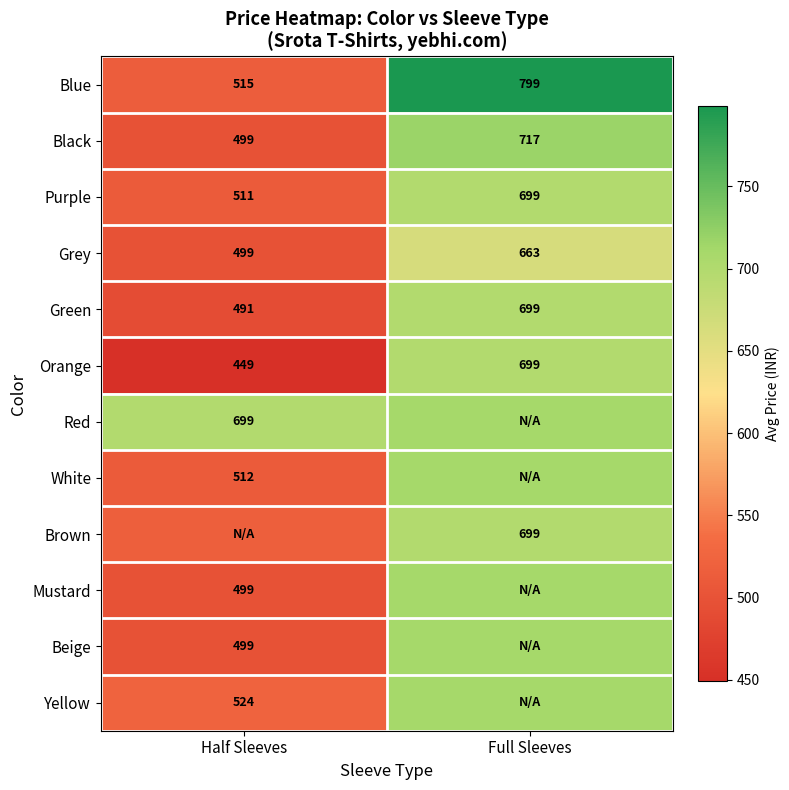

Which category has the highest value across all series?

Full Sleeves